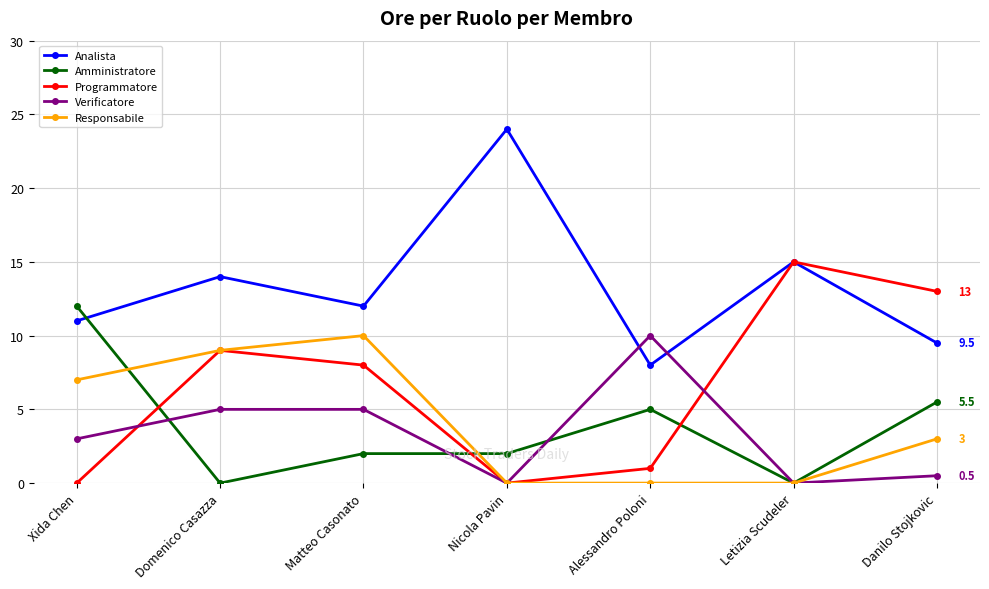

Where does the Amministratore series first go above 2?

Xida Chen